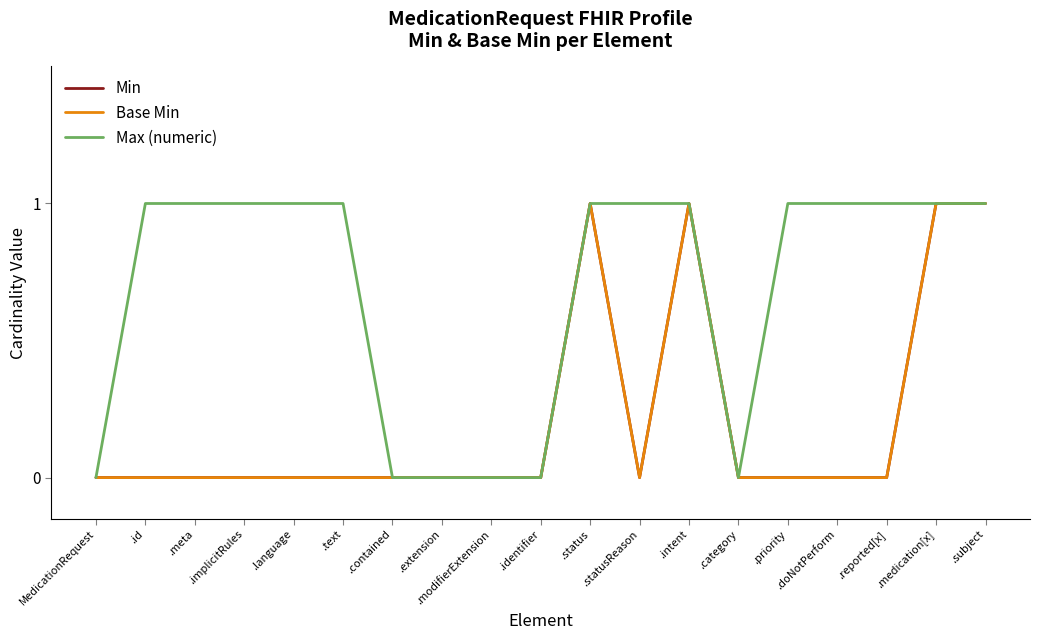

Is it true that Min equals 0 at .implicitRules?

False